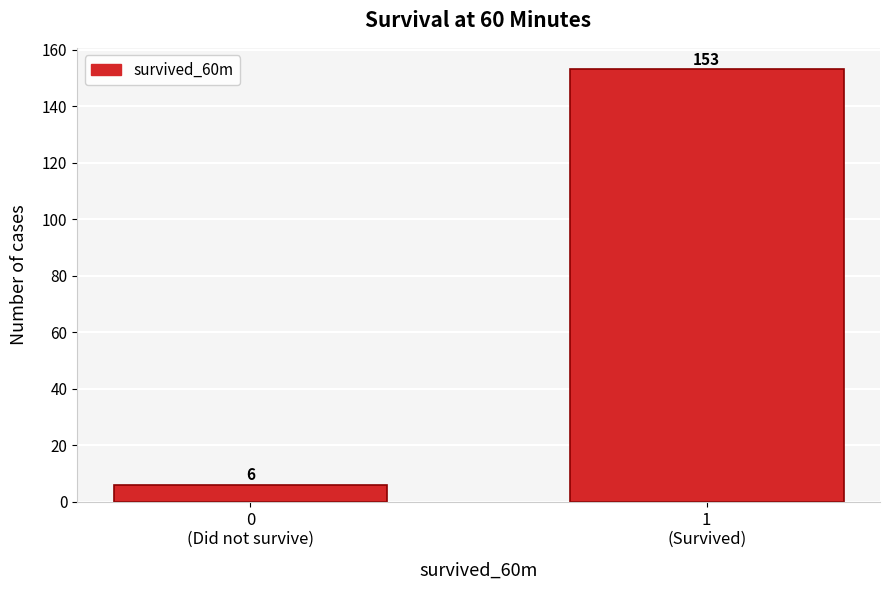

Reading right to left, extract all data points from this chart.

153	6